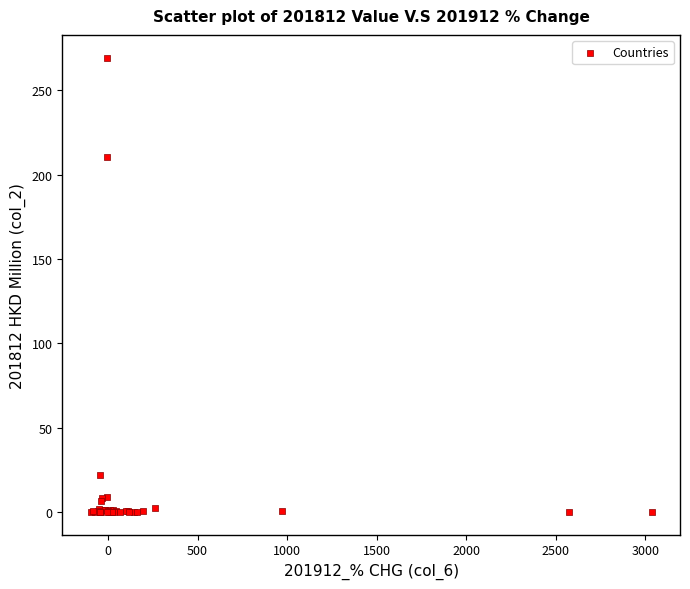

What Y value in the scatter plot is closest to 134?

210.6